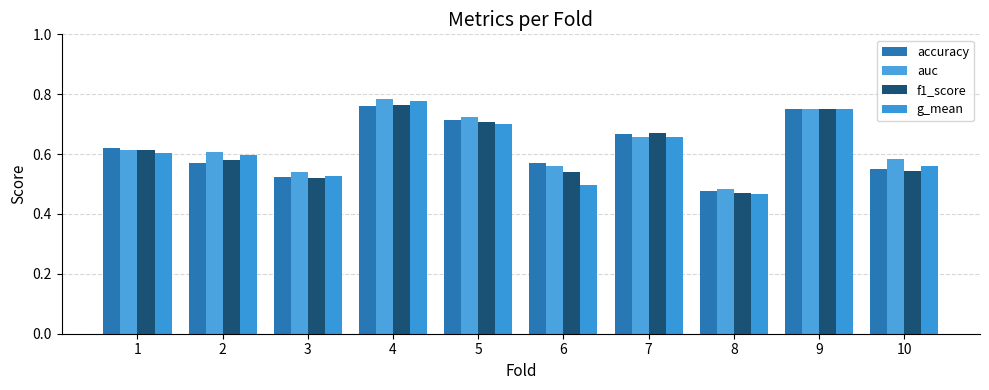

What is the sum of all accuracy values?

6.2